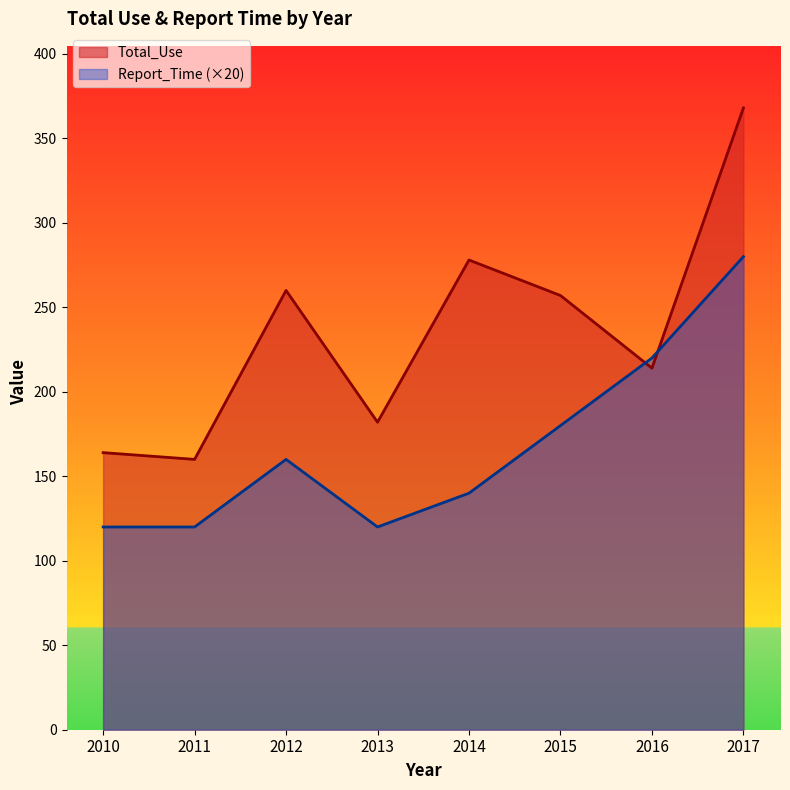

Which has a higher value, 2013 or 2012?

2012